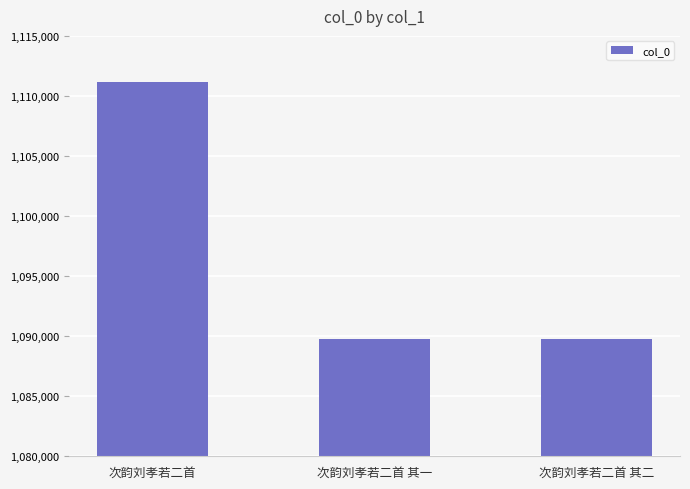

At which category does the chart reach its peak across all series?

次韵刘孝若二首